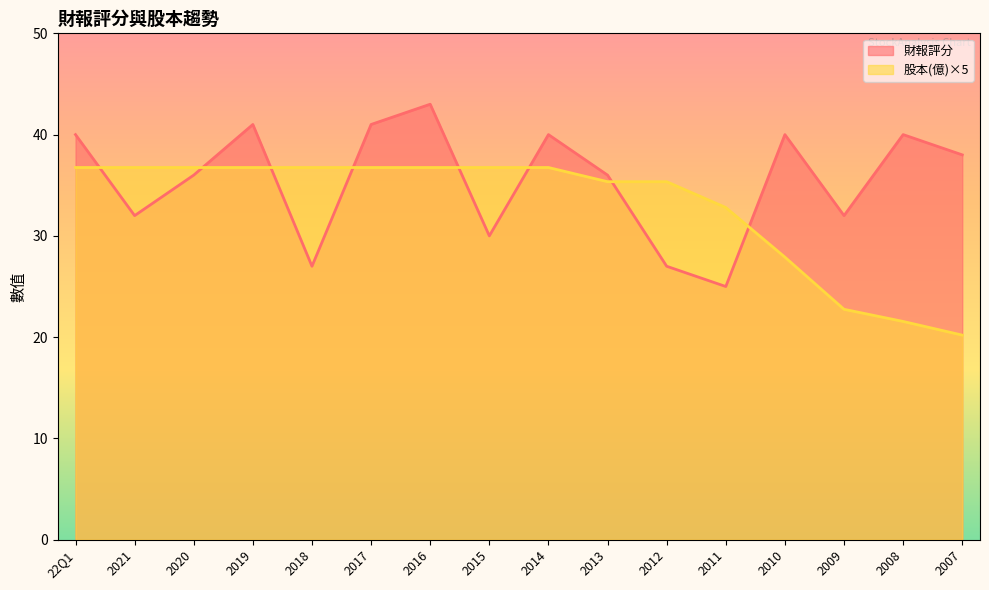

Between 2009 and 2013, which is larger?

2013